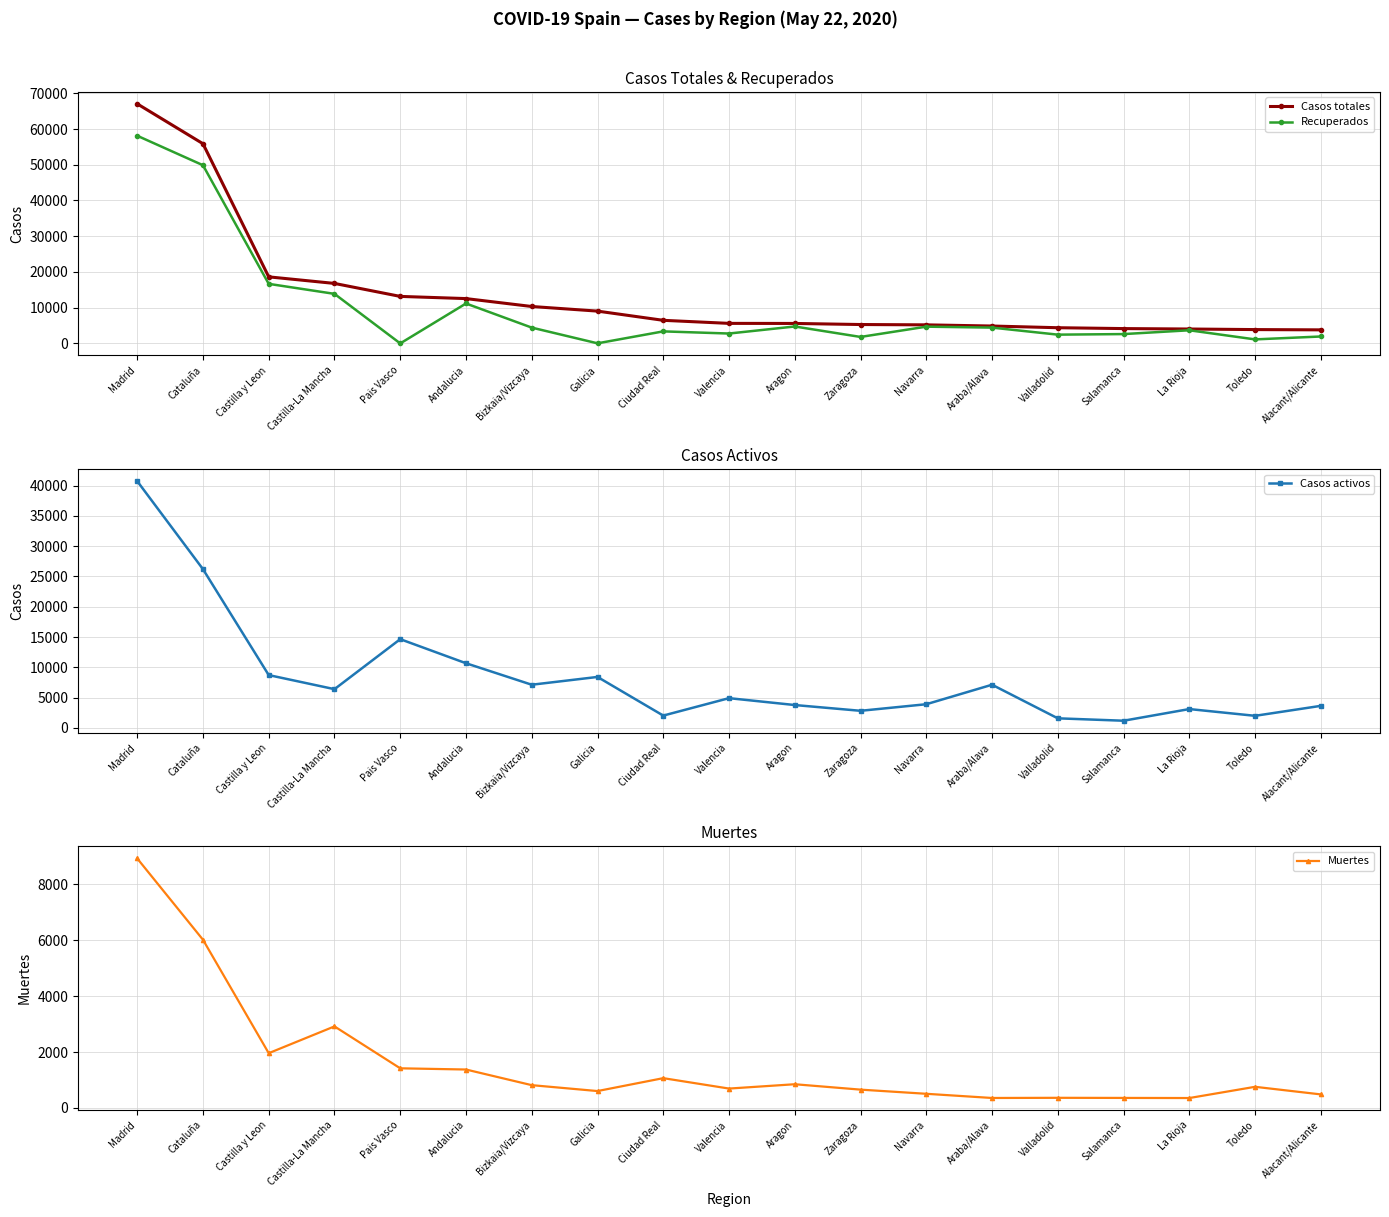

What is the total value across all series at Pais Vasco?

29220